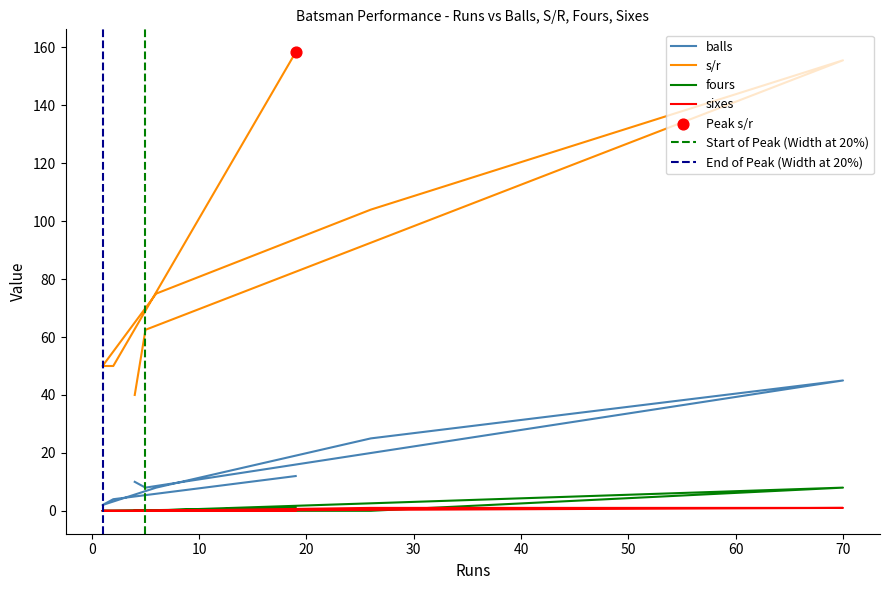

At how many categories does at least one series exceed 139?

2